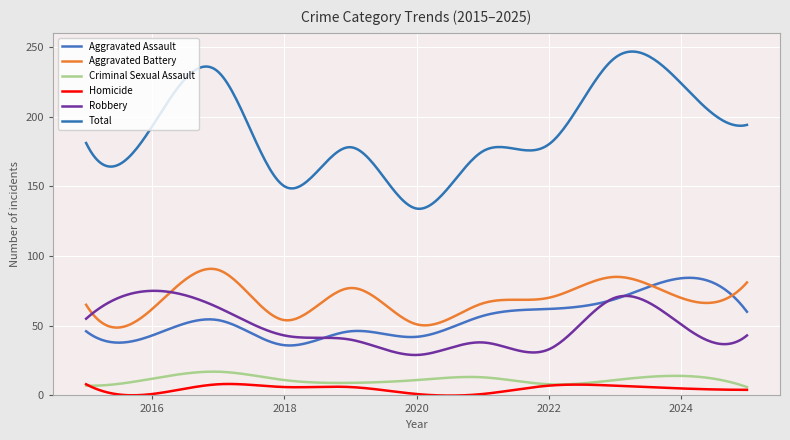

What is the minimum value for Robbery?

29.0